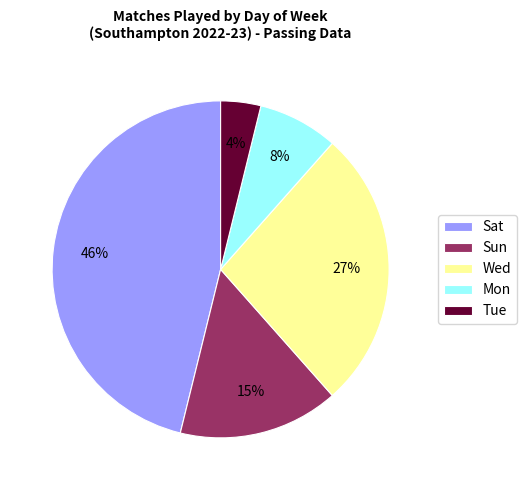

Which category has the smallest portion of the pie?

Tue